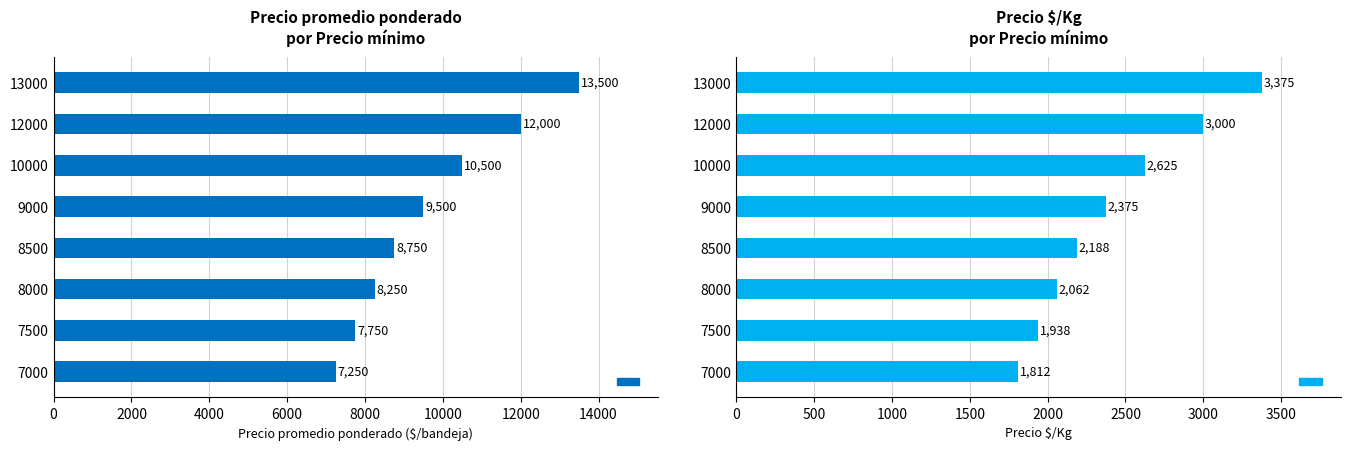

Where is Precio $/Kg nearest to the value 2593?

10000